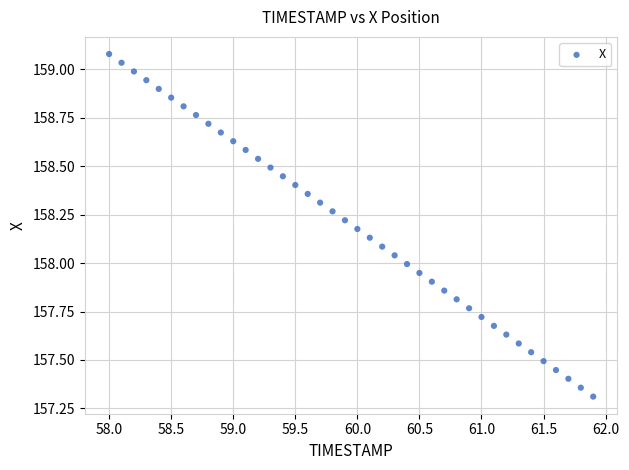

What is the range of X values (max minus min)?

3.9